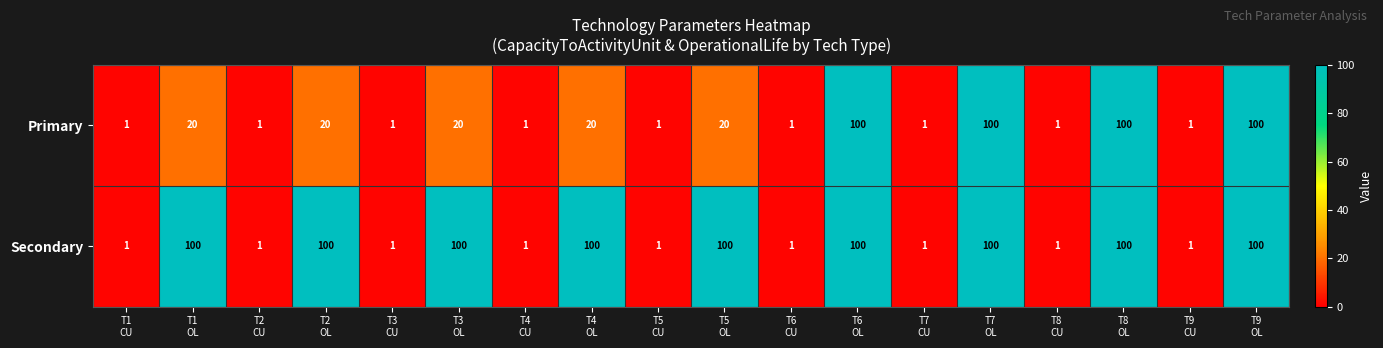

Rank the series by their average value, from lowest to highest.

Primary, Secondary